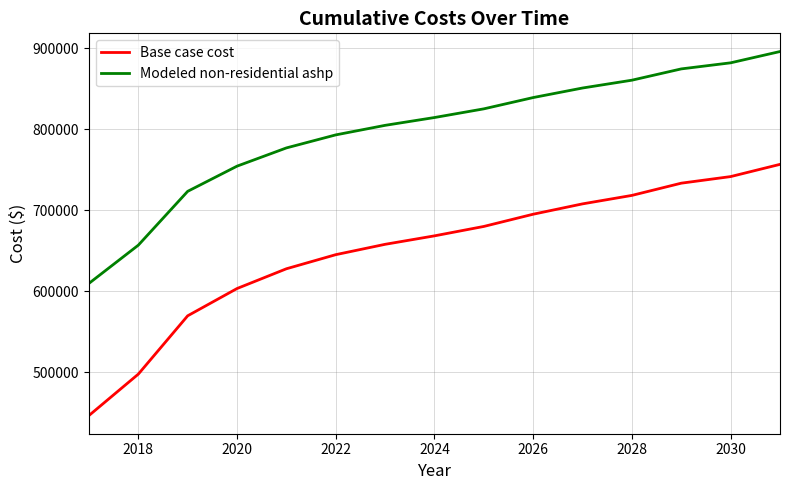

Which series has the largest total across all categories?

Modeled non-residential ashp